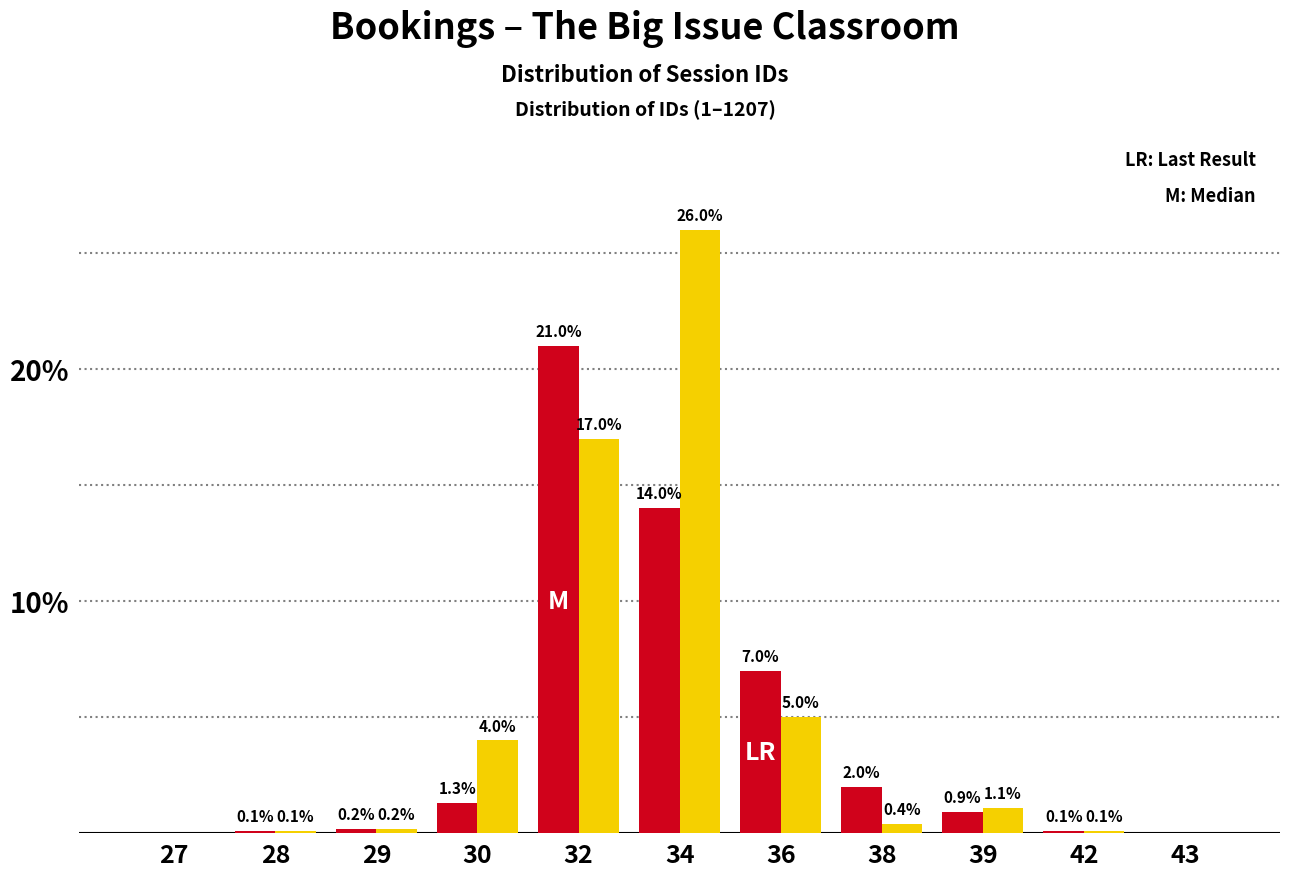

At which category is the sum across all series the highest?

34